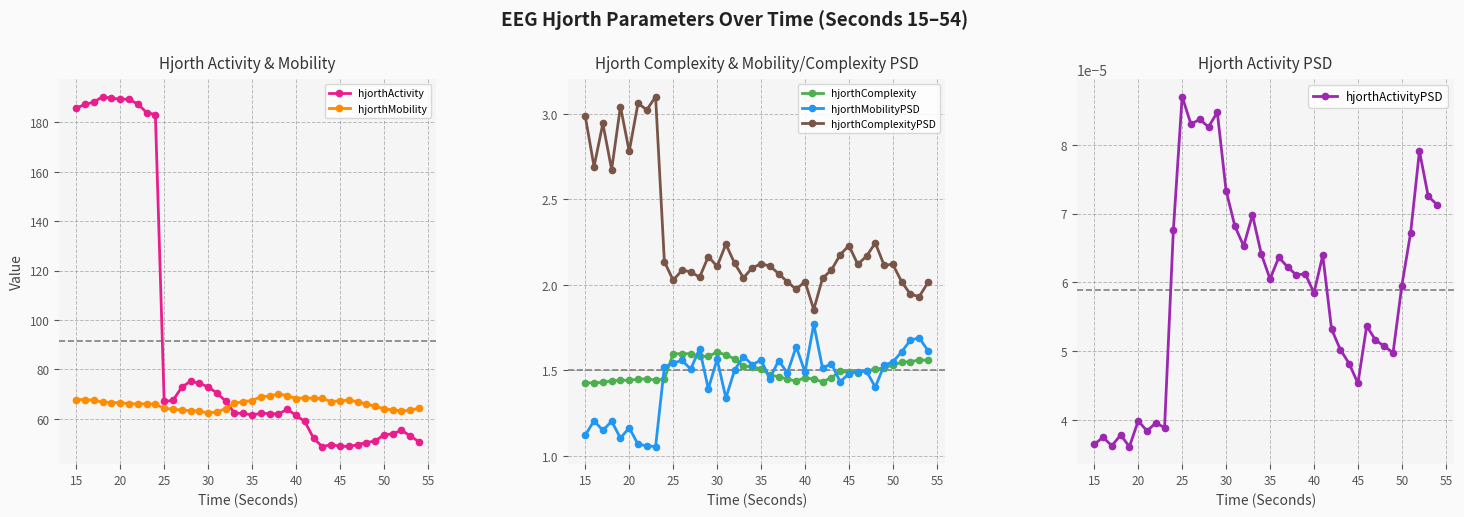

After their last crossing, which series has the higher values: hjorthMobilityPSD or hjorthComplexity?

hjorthMobilityPSD